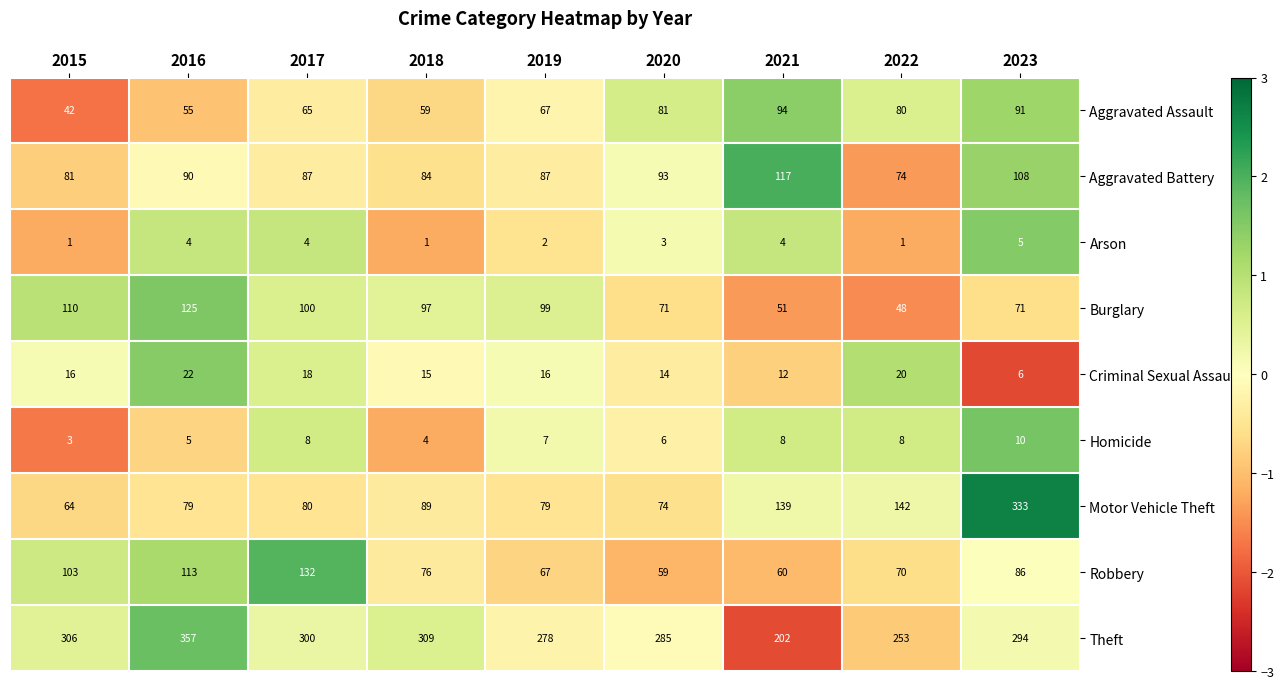

The value of Motor Vehicle Theft at 2017 is 80. True or false?

True